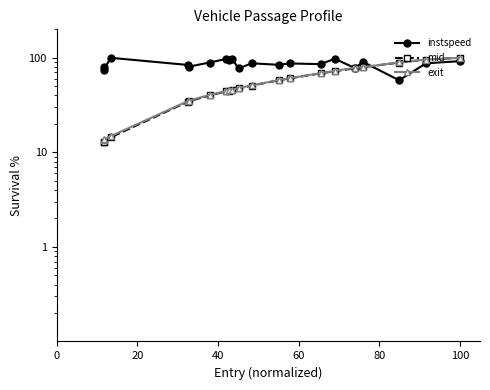

What is the maximum value shown in the chart?

100.0